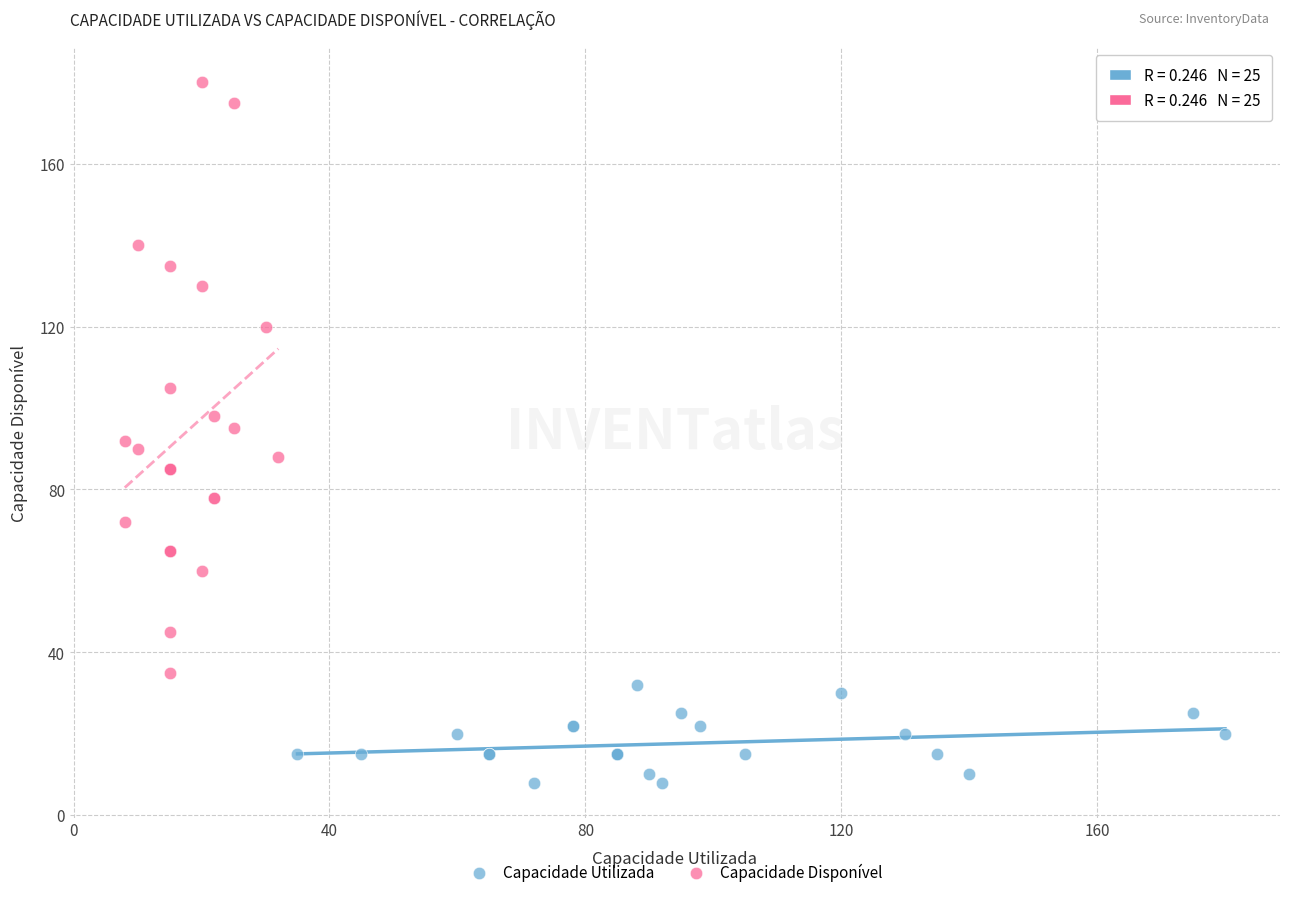

Which series has the widest spread of Y values?

Capacidade Disponível